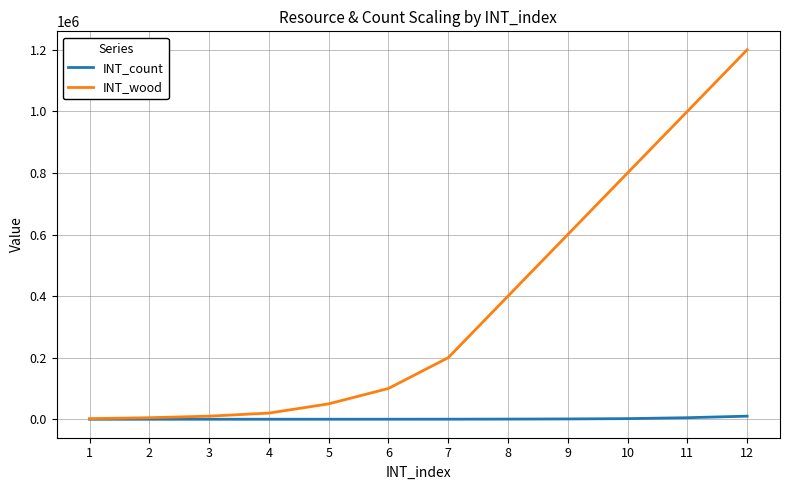

Is the value of INT_count at 7 greater than the value of INT_wood at 11?

No